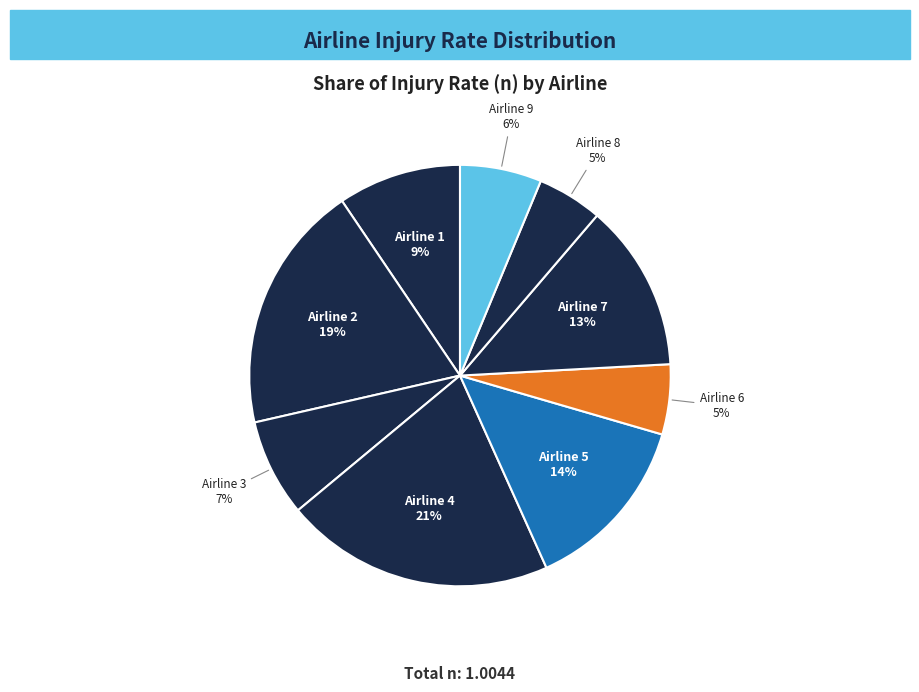

To the nearest percent, what is the difference between the largest and smallest slice percentages?

16%